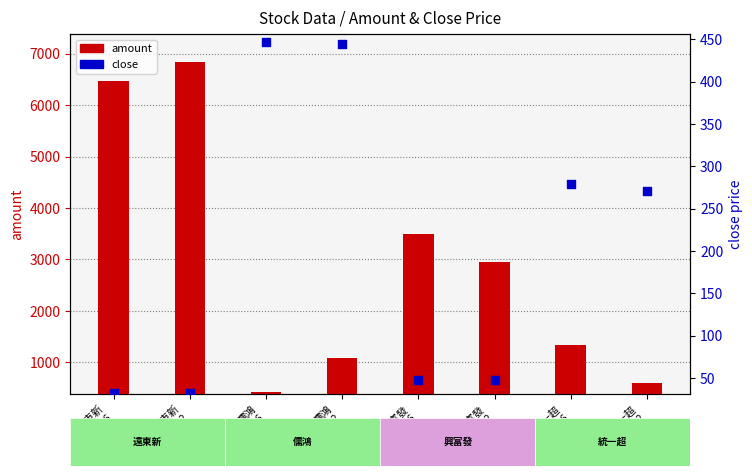

Is the value of close at 儒鴻
20220902 greater than the value of amount at 遠東新
20220902?

No